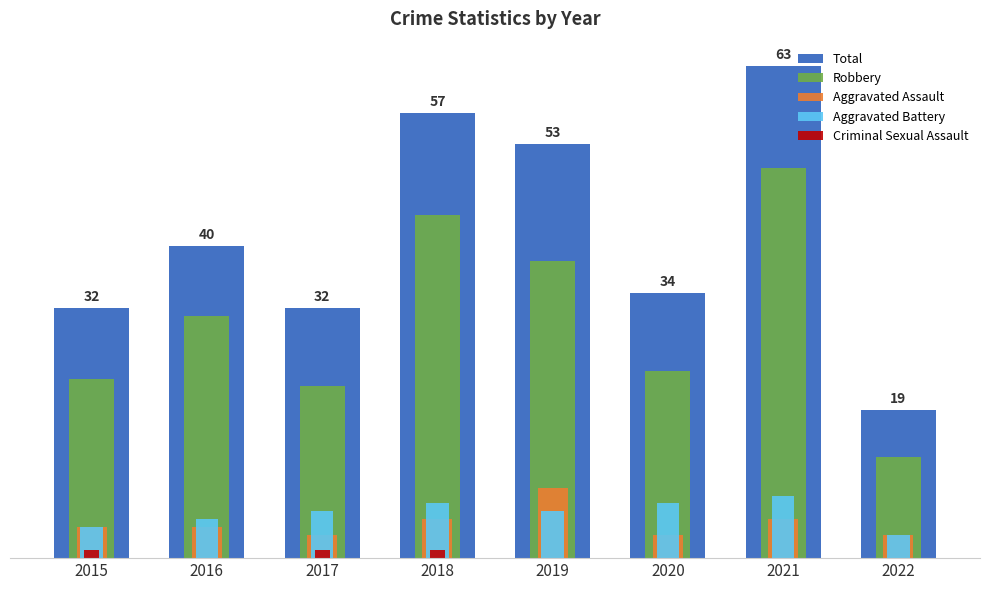

What is the sum of all Aggravated Assault values?

36